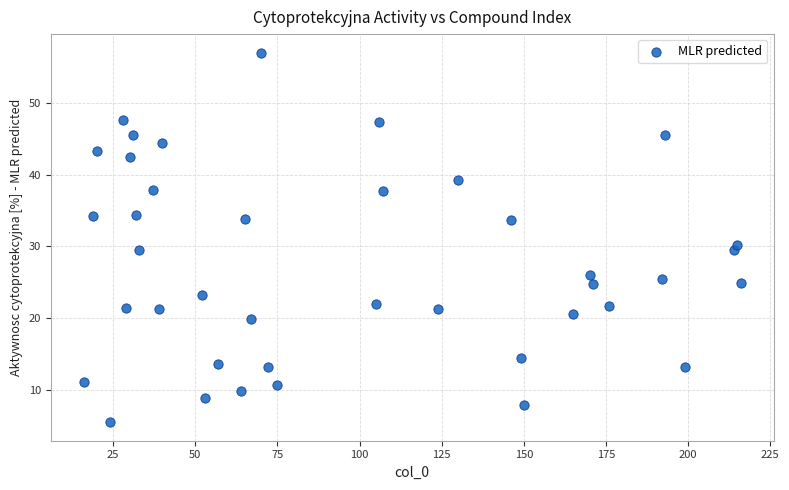

What is the range of X values (max minus min)?

200.0